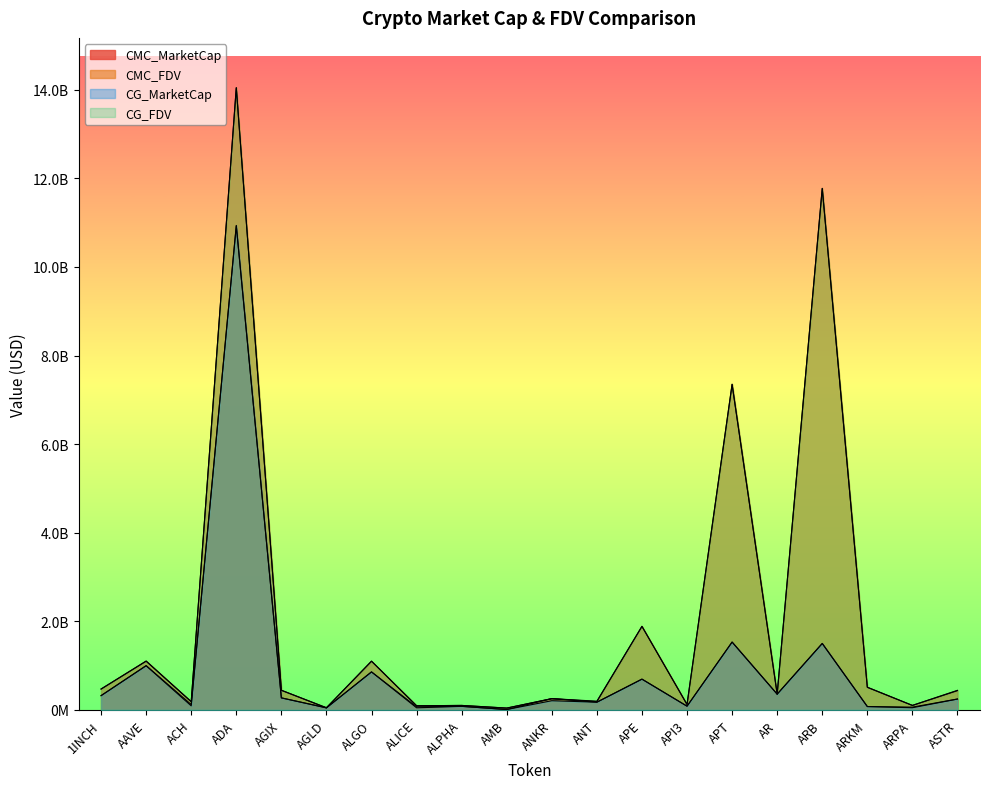

Does the chart display data point markers on the line(s)?

No